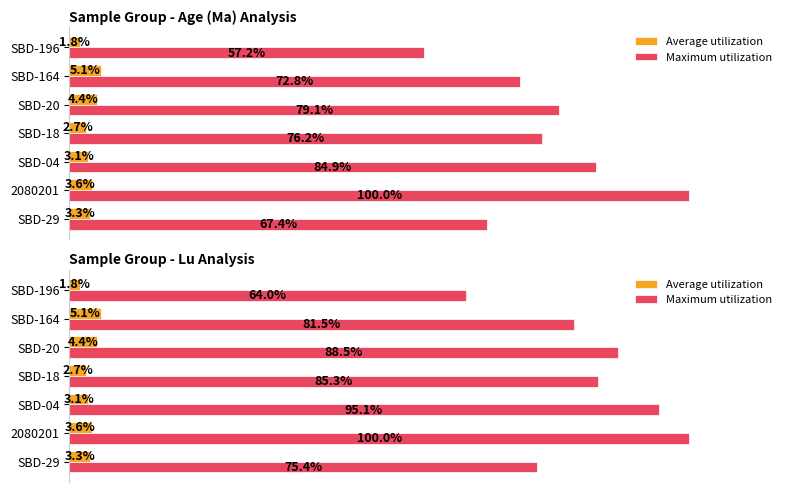

What is the value of the Maximum utilization bar at the 2nd from the left?

100.0